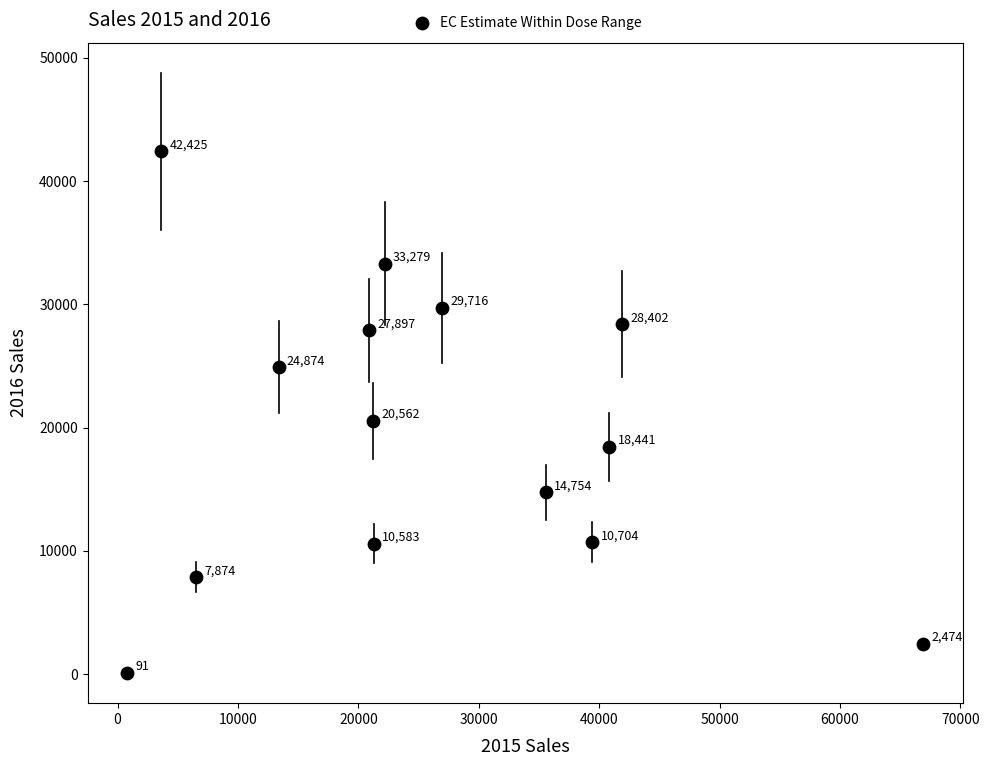

What is the range of Y values (max minus min)?

42333.8